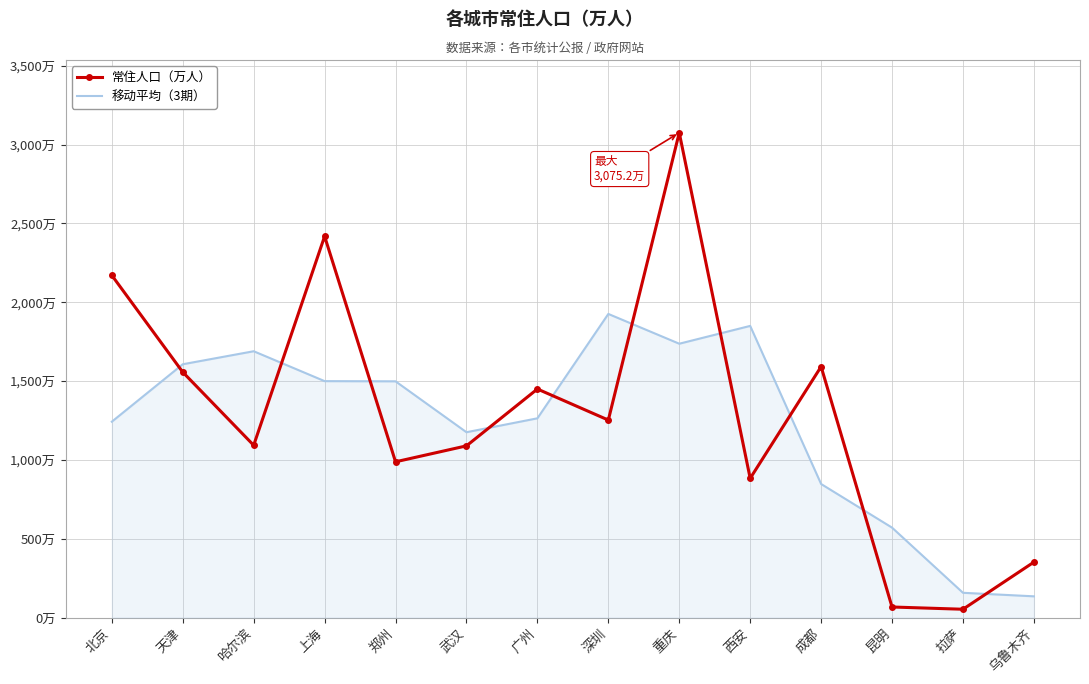

The value of 移动平均（3期） at 重庆 is 2815.0. True or false?

False